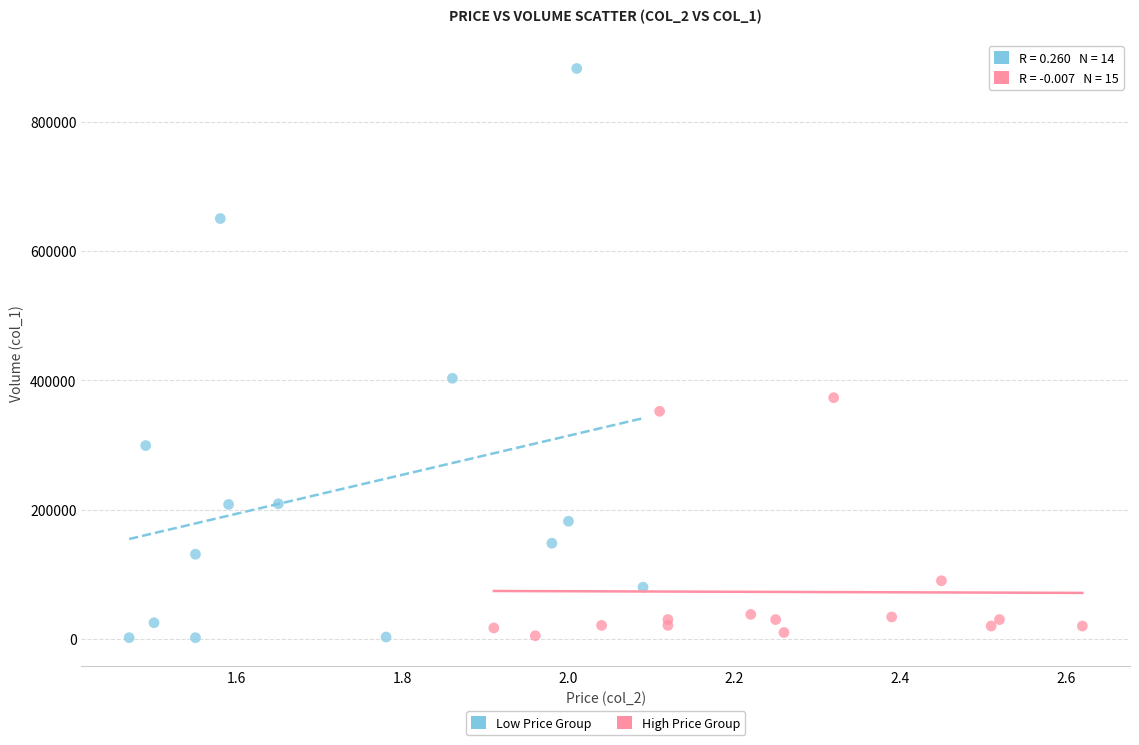

Which series contains the highest Y value?

Low Price Group